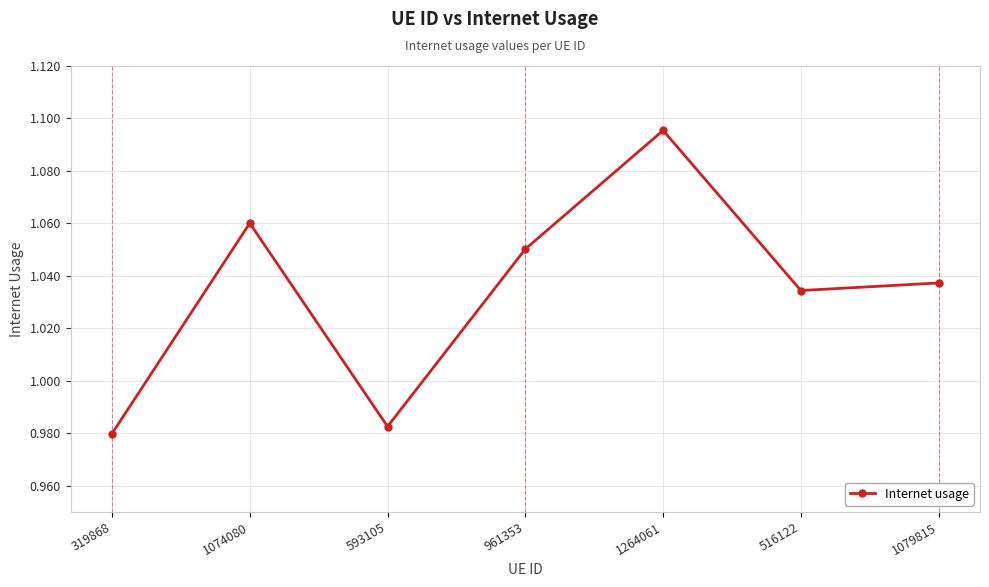

The chart shows a value of 1.5 at 1264061. True or false?

False